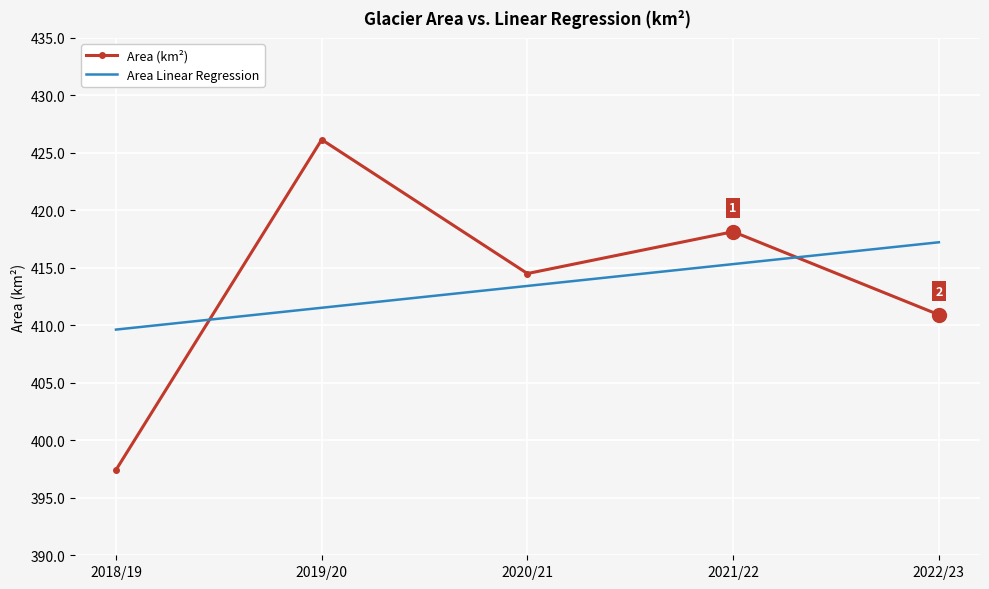

What position from the right is 2020/21?

3